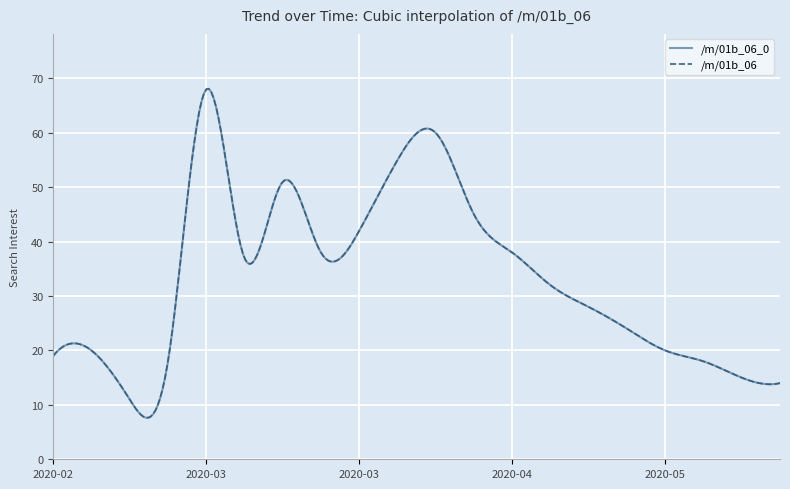

Does the chart display data point markers on the line(s)?

No